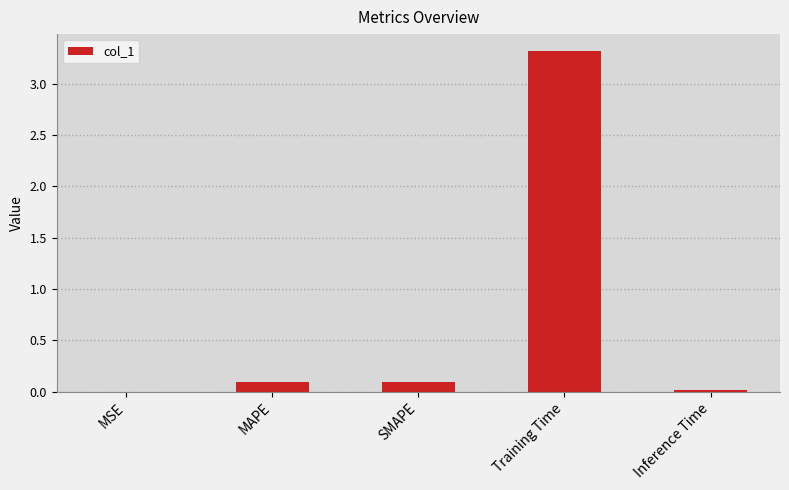

What is the sum of all values?

3.5